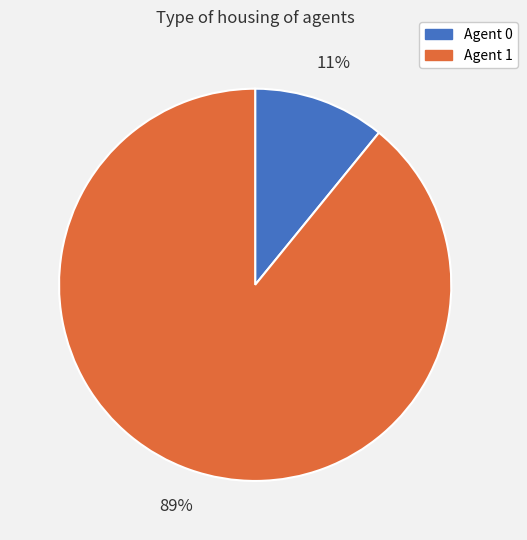

How many slices are in this pie chart?

2